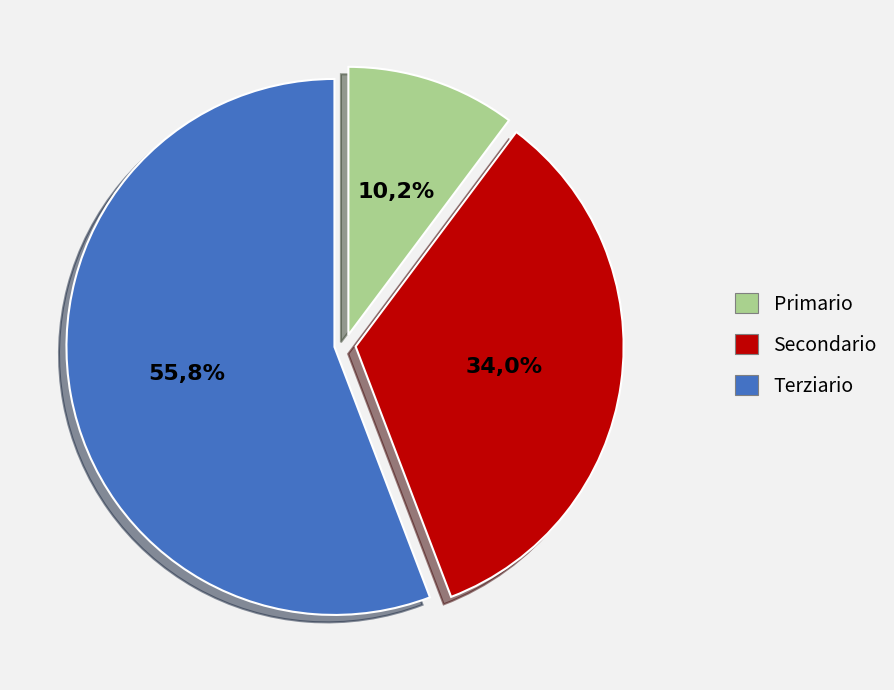

Is EUR the majority of the pie?

No